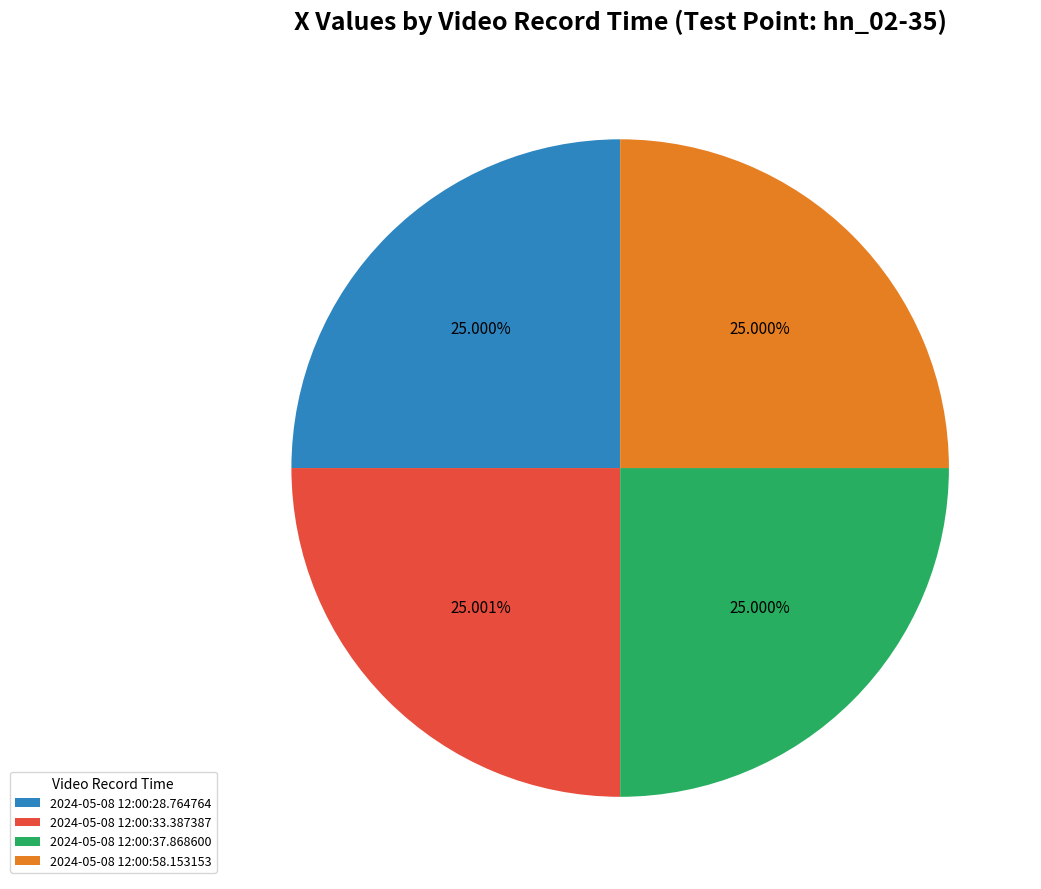

What is the ratio of the value at 2024-05-08 12:00:37.868600 to the value at 2024-05-08 12:00:28.764764?

1.0